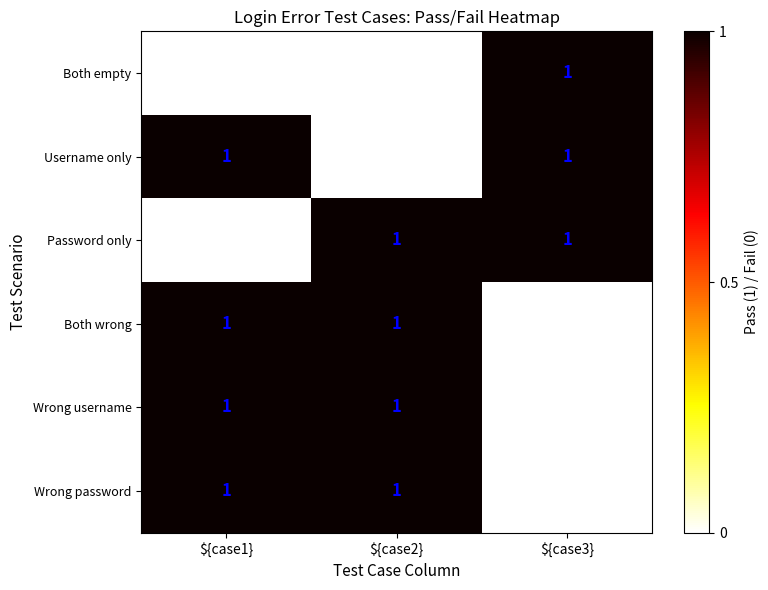

The Both empty series shows 0 at ${case1}. True or false?

True